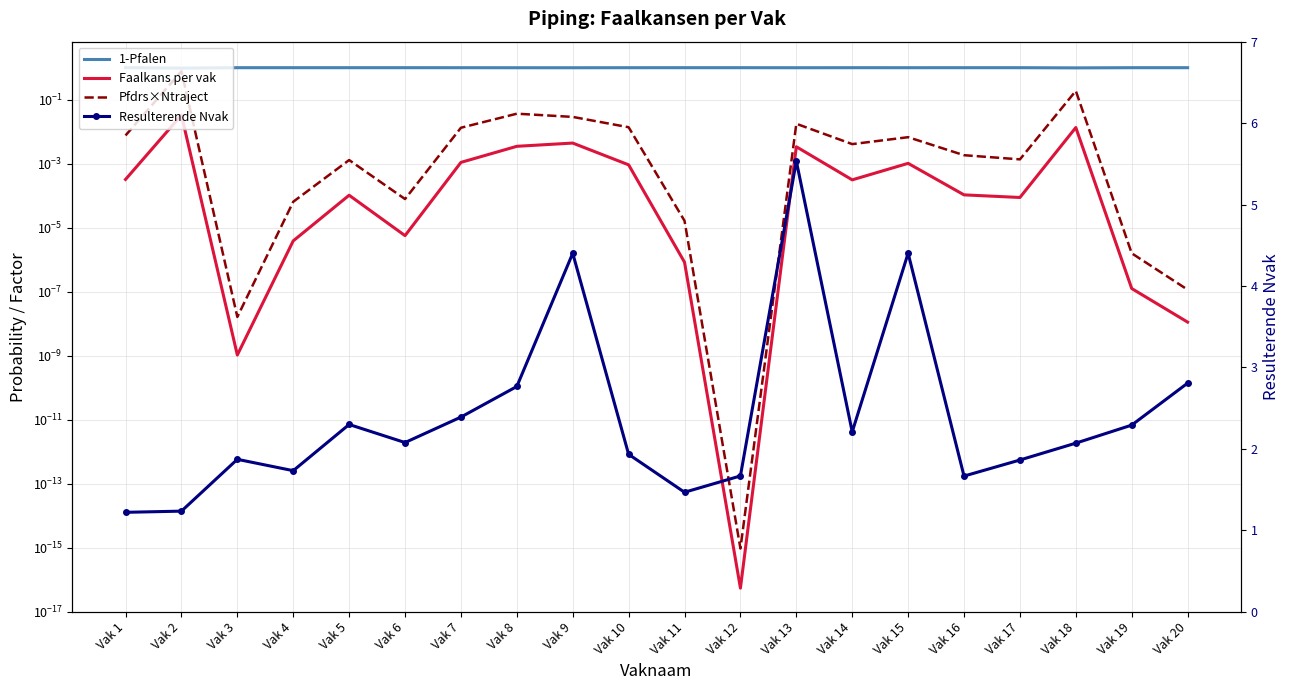

In Resulterende Nvak, how many points are higher than both neighbors (excluding endpoints)?

5